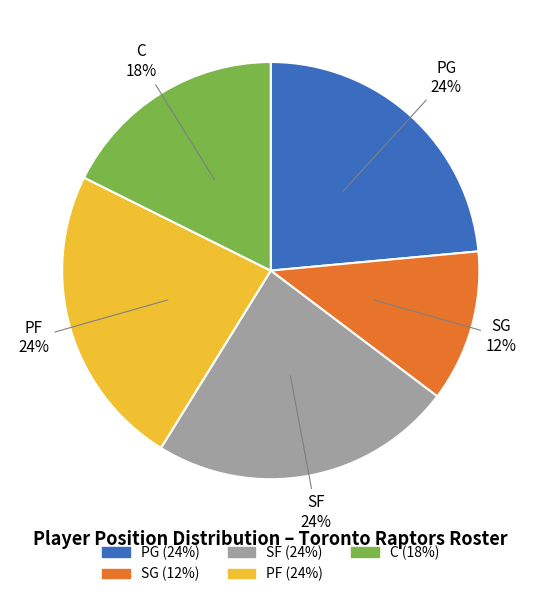

To the nearest percent, what is the combined percentage of PG and C?

41%